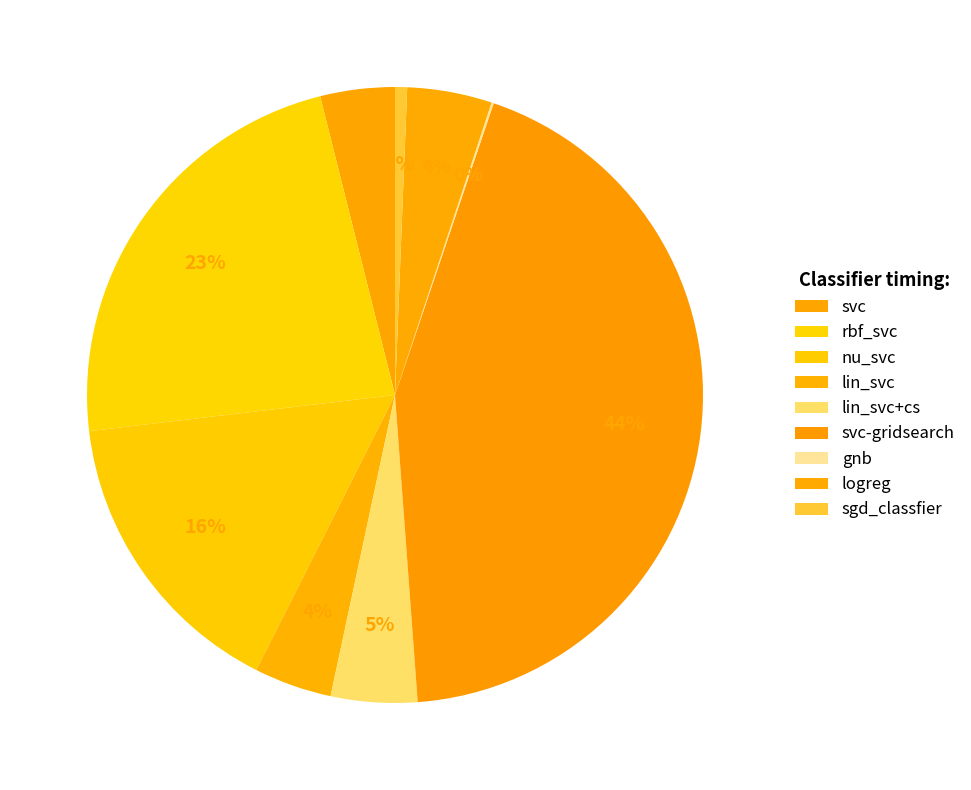

Is it true that svc-gridsearch is 44% of the pie?

True